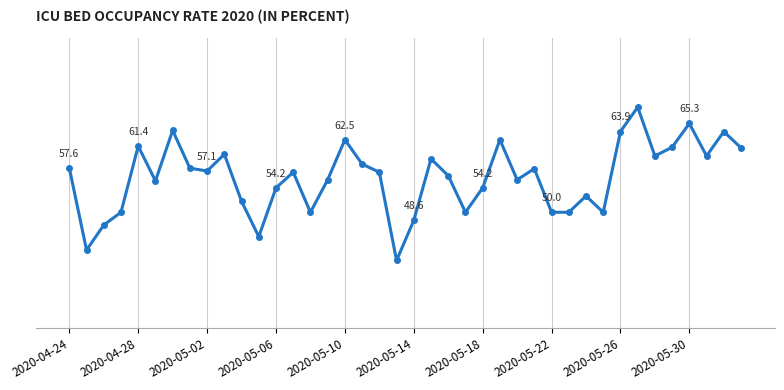

Does the chart display data point markers on the line(s)?

Yes